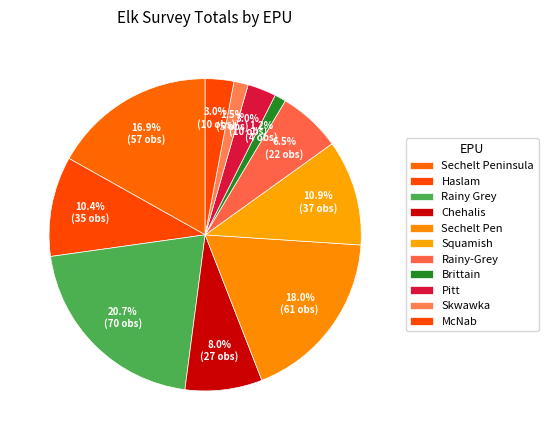

Count the number of slices in the pie.

11